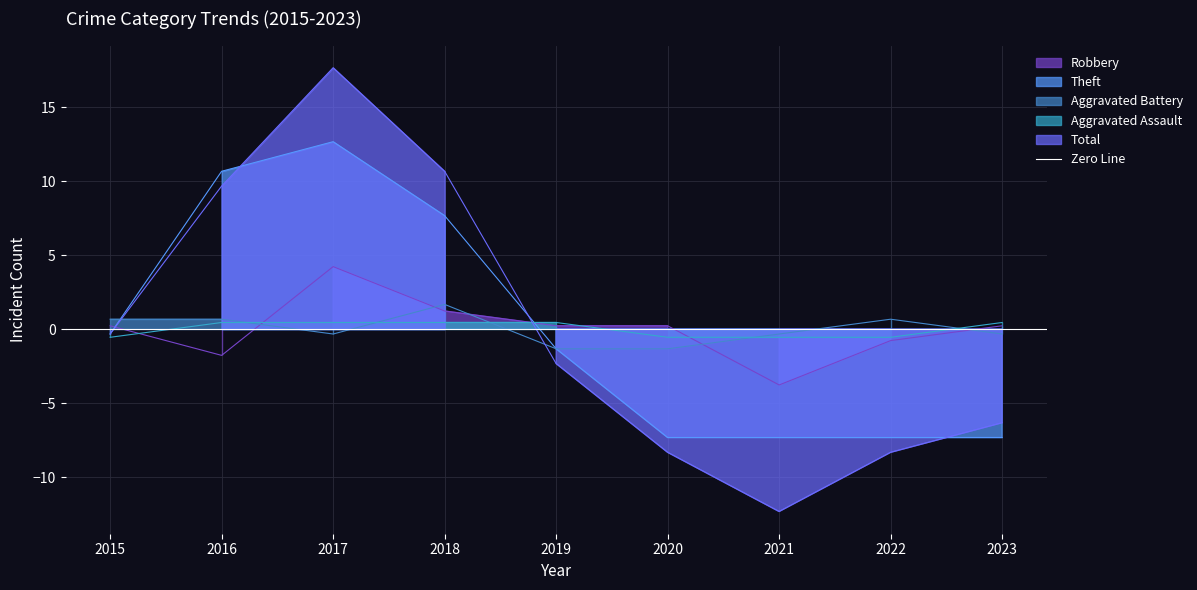

Which series has the widest spread of values?

Total